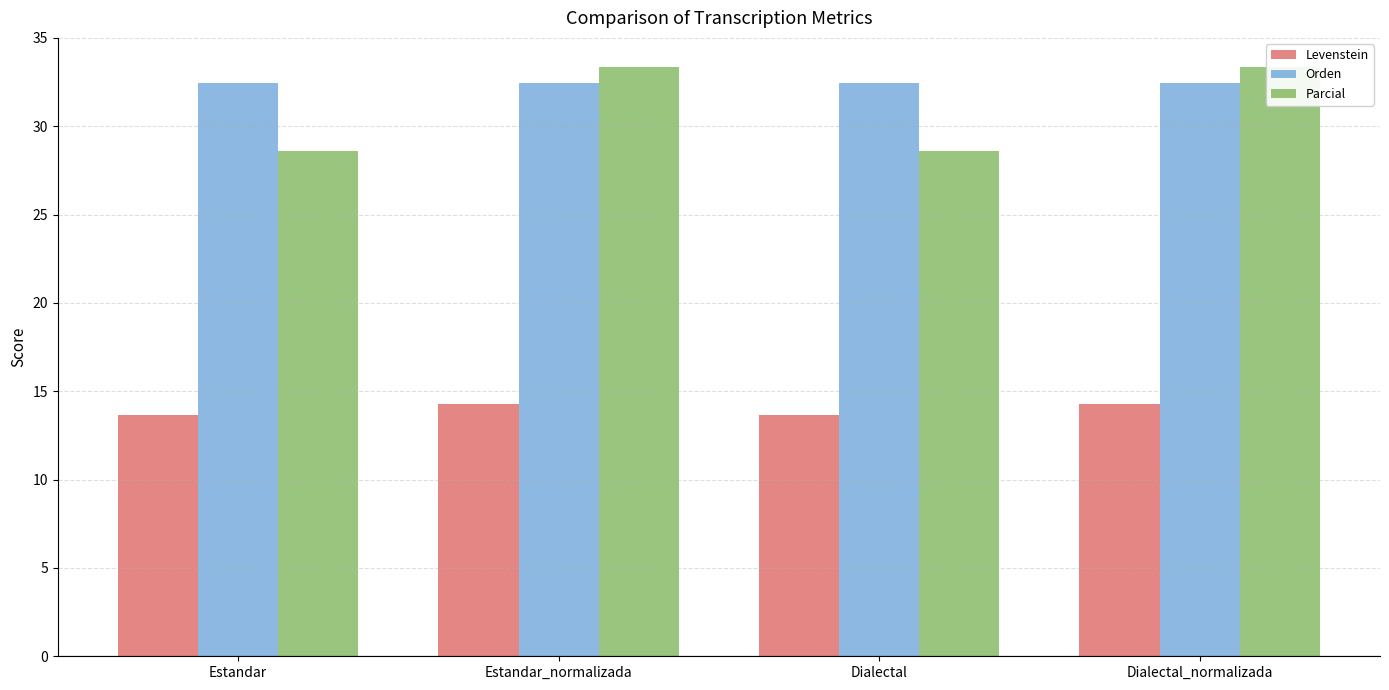

Between Dialectal and Estandar_normalizada, which is larger?

Estandar_normalizada